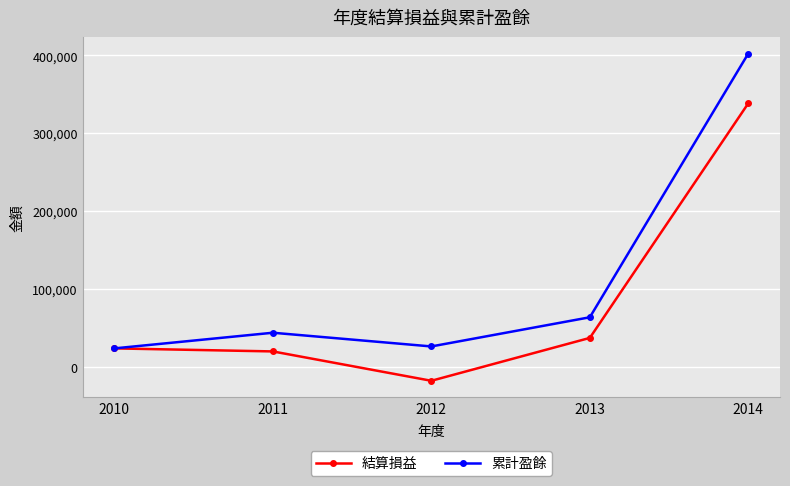

What is the highest value of the 結算損益 series?

338536